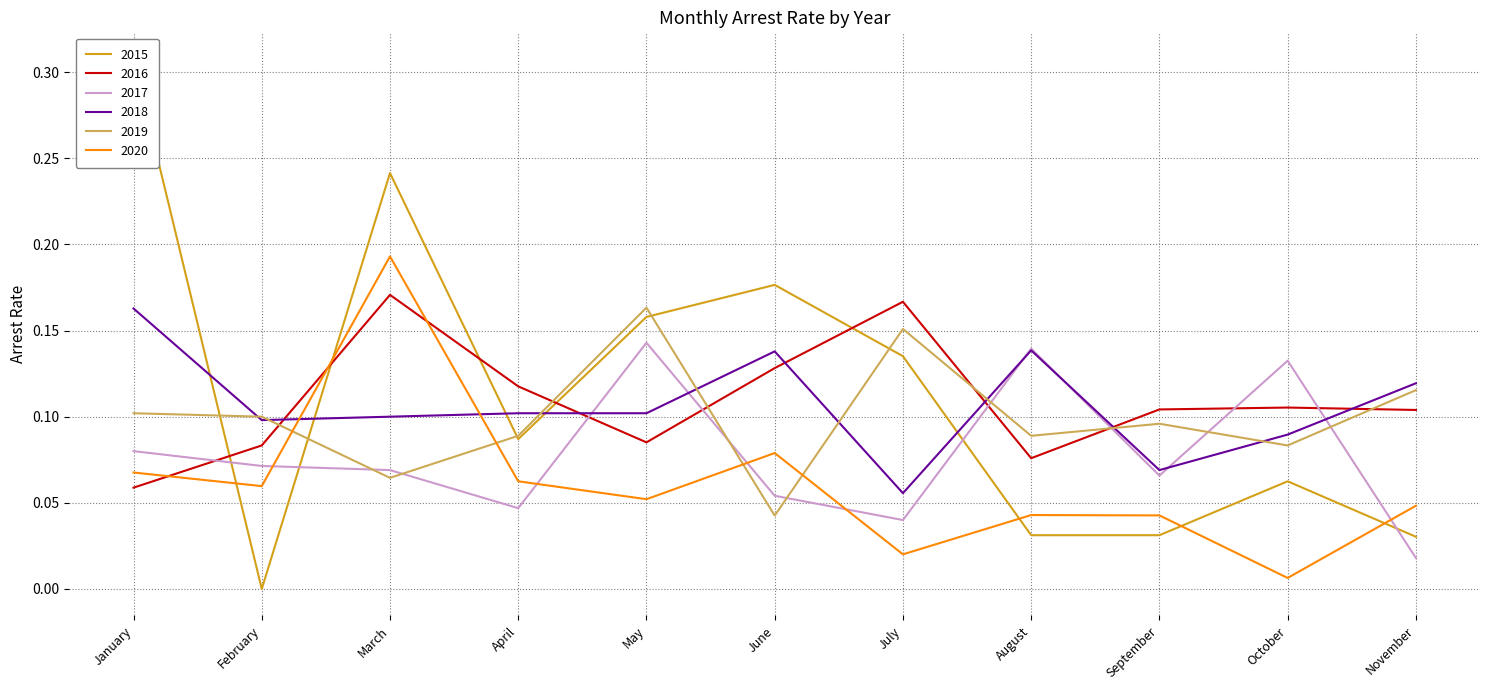

Count the arrest_rate_2016 values in the range 0 to 1.

11